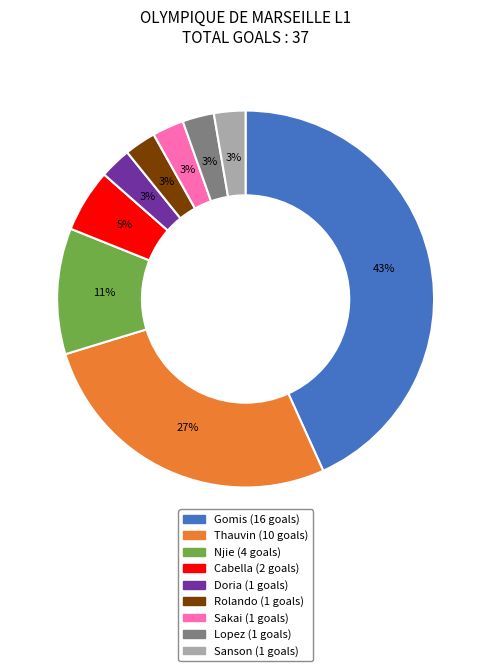

Which has a higher value, Cabella or Sakai?

Cabella